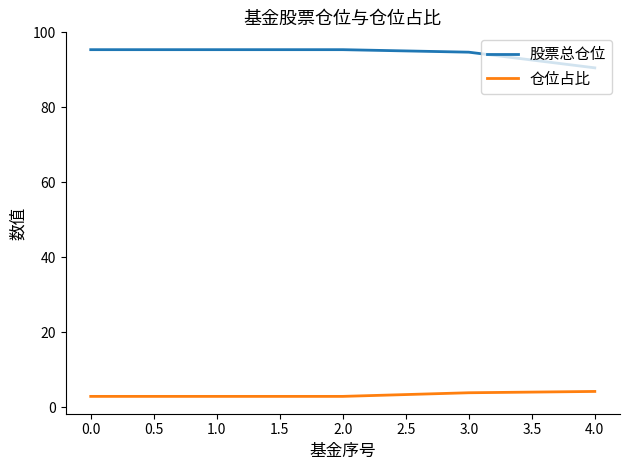

True or false: 仓位占比 has a value of 2.8 at 0.0.

True